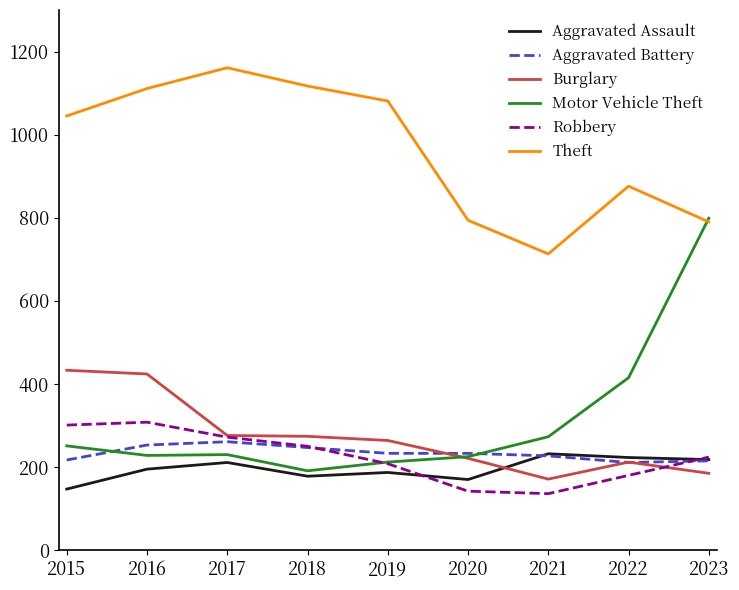

What is the lowest value of the Aggravated Battery series?

211